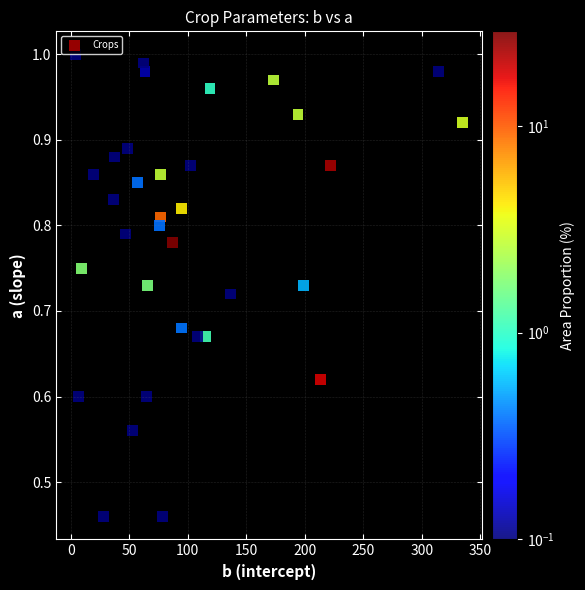

What is the range of X values (max minus min)?

330.9